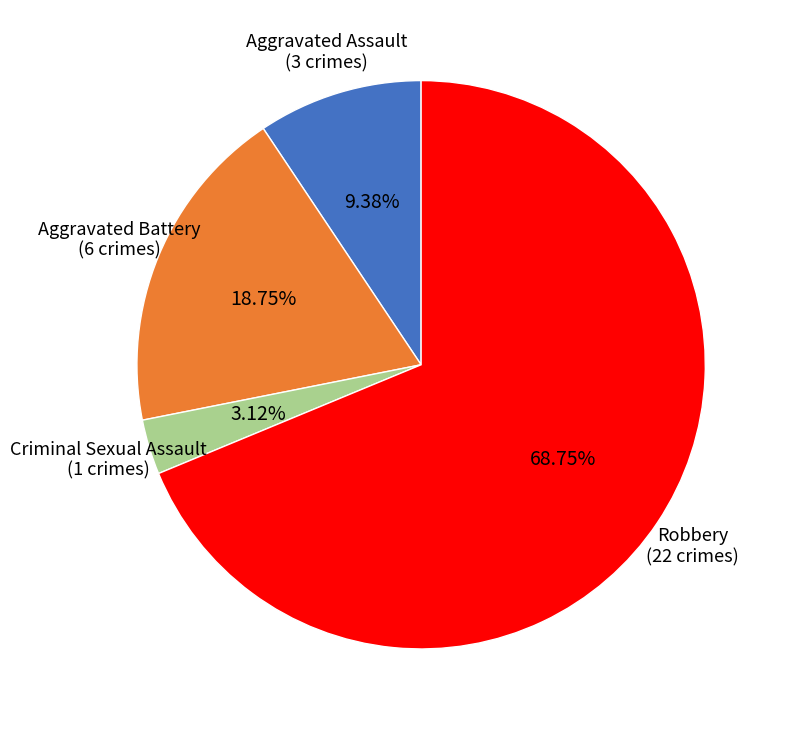

Count the number of slices in the pie.

4